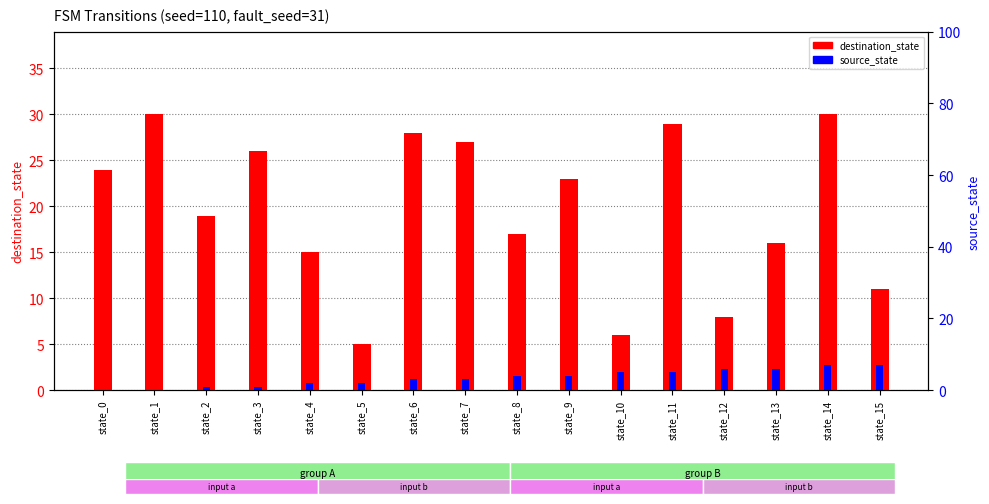

What are all the series names shown in the legend?

destination_state, source_state